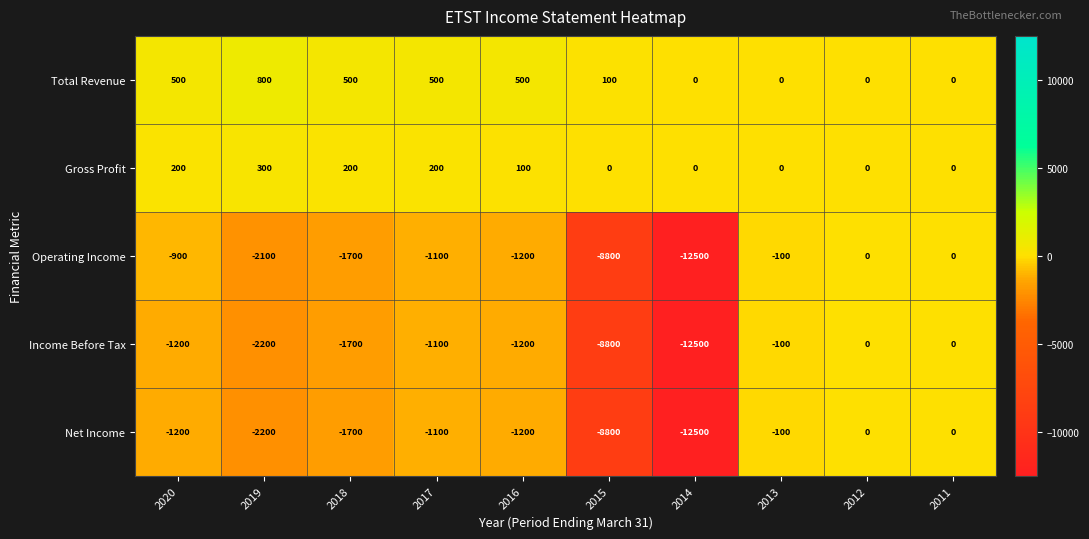

Which series has the largest total across all categories?

Total Revenue